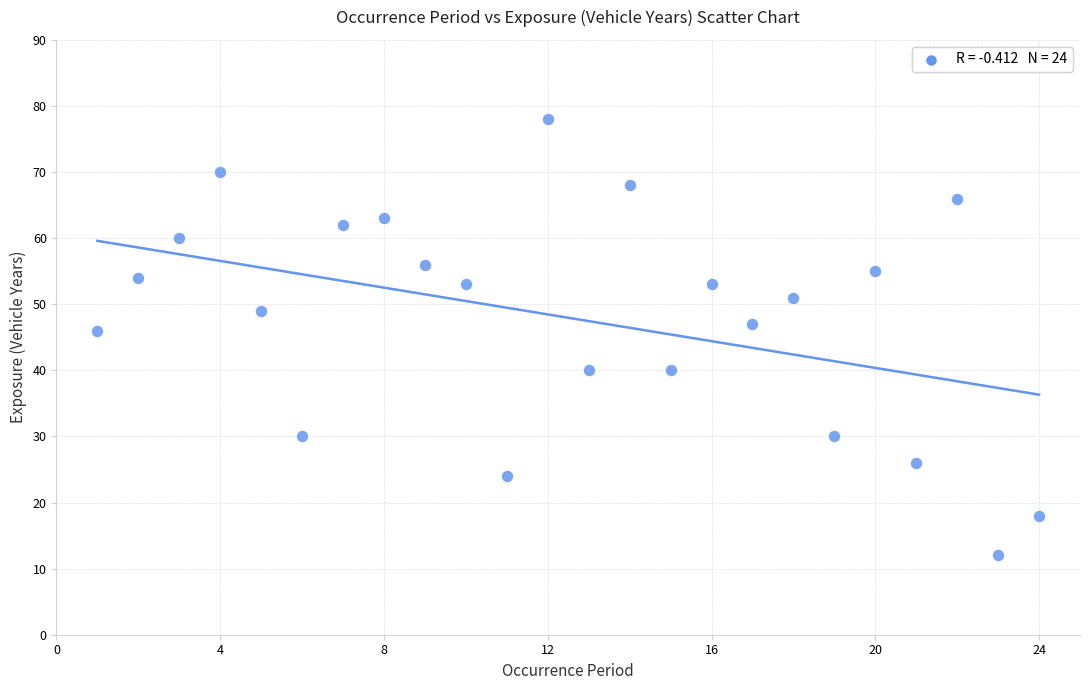

What is the range of Y values (max minus min)?

66